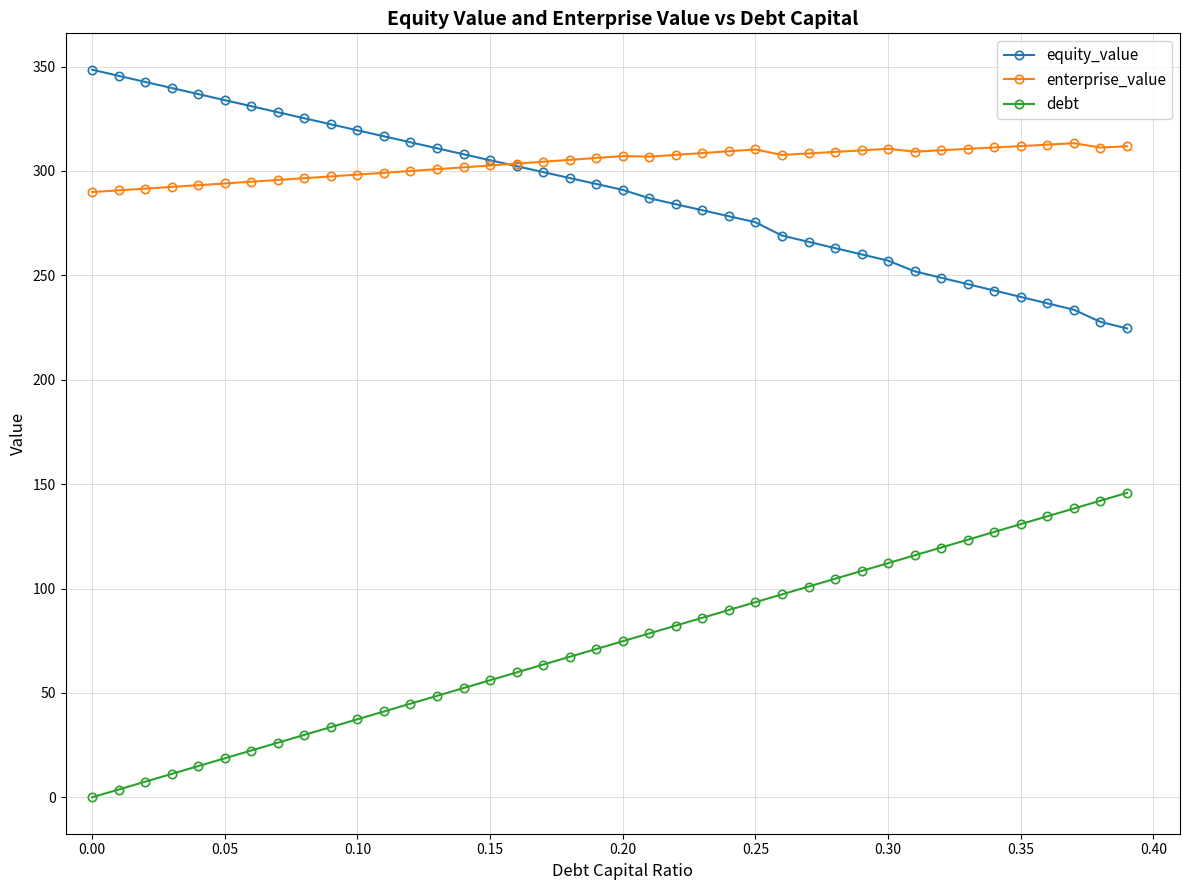

True or false: debt and equity_value cross at least once.

False